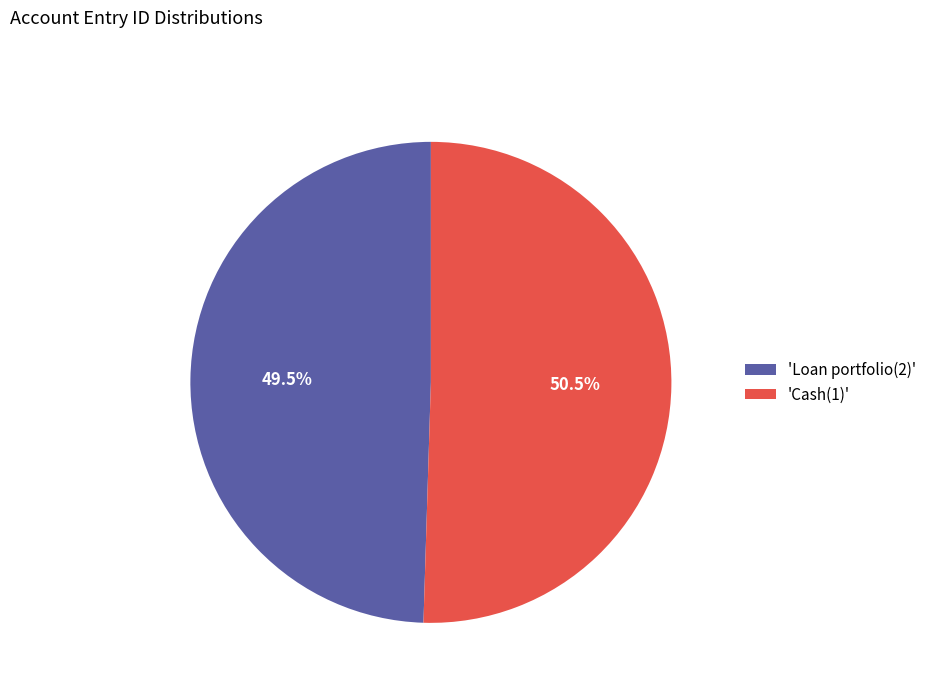

Is there any slice that represents more than half of the pie?

Yes